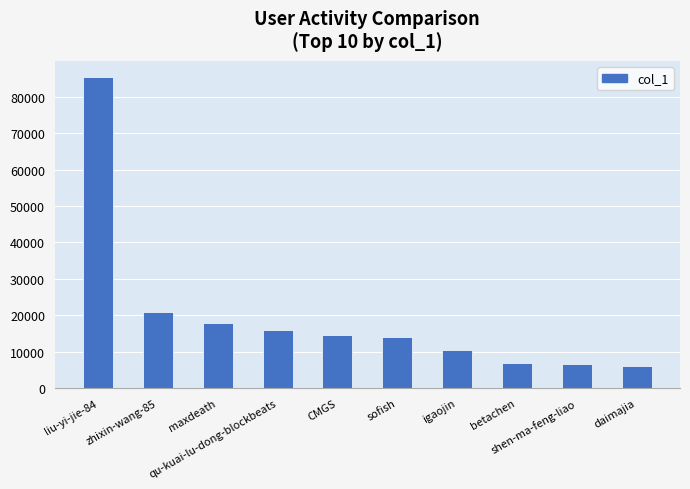

What is the maximum value shown in the chart?

85569